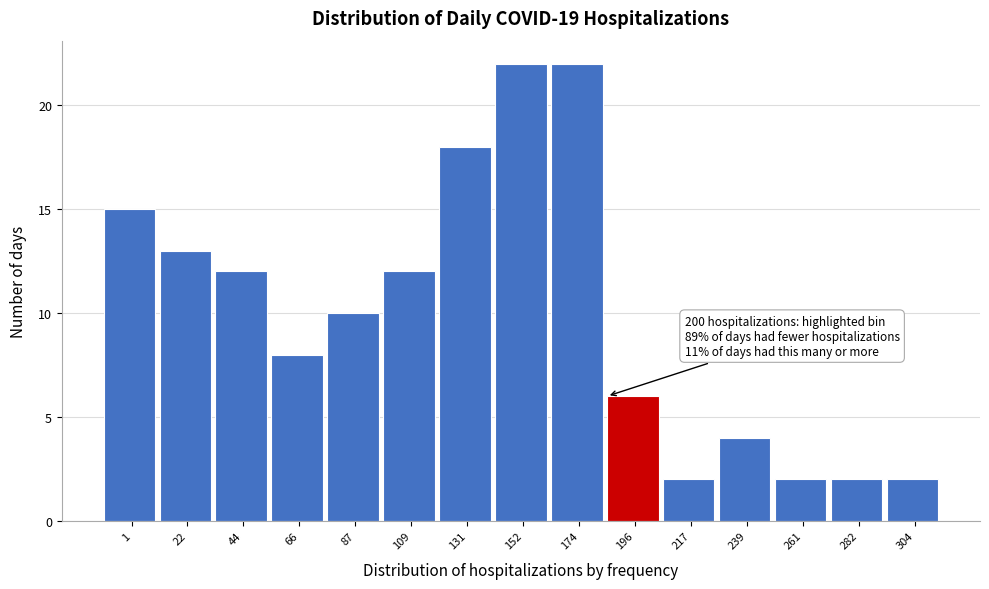

Reading left to right, extract all data points from this chart.

1=15	22=13	44=12	66=8	87=10	109=12	131=18	152=22	174=22	196=6	217=2	239=4	261=2	282=2	304=2